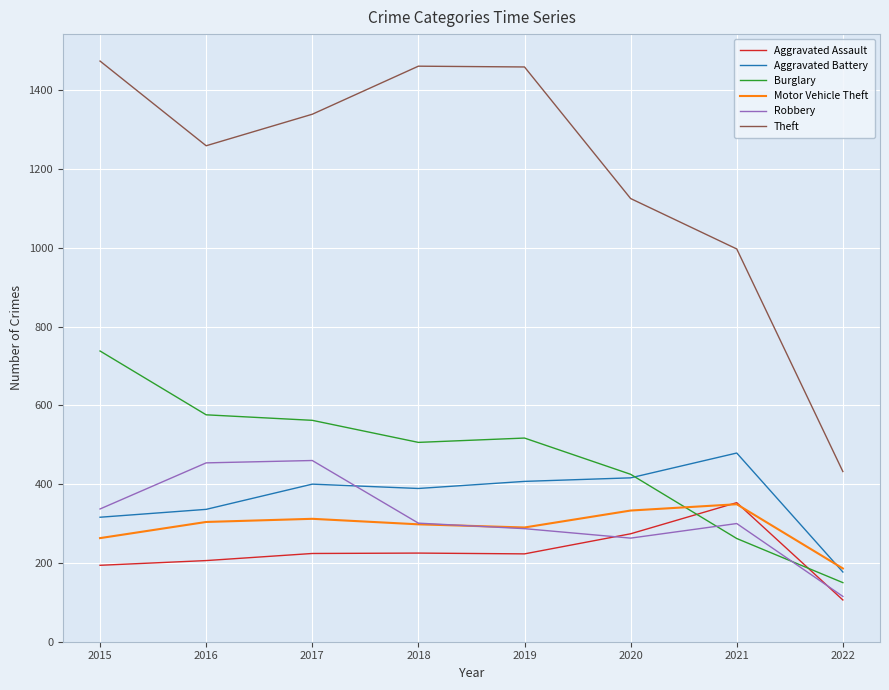

At which label is Robbery closest to 287?

2019